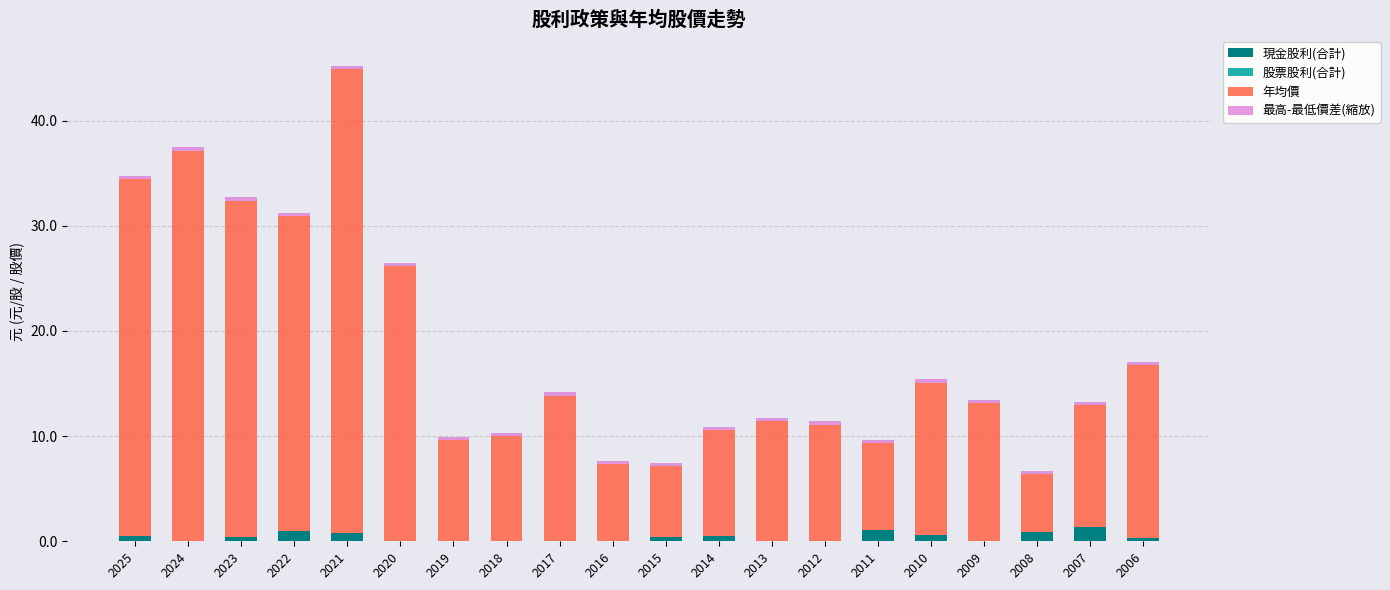

What is the sum of all 現金股利(合計) values?

7.9